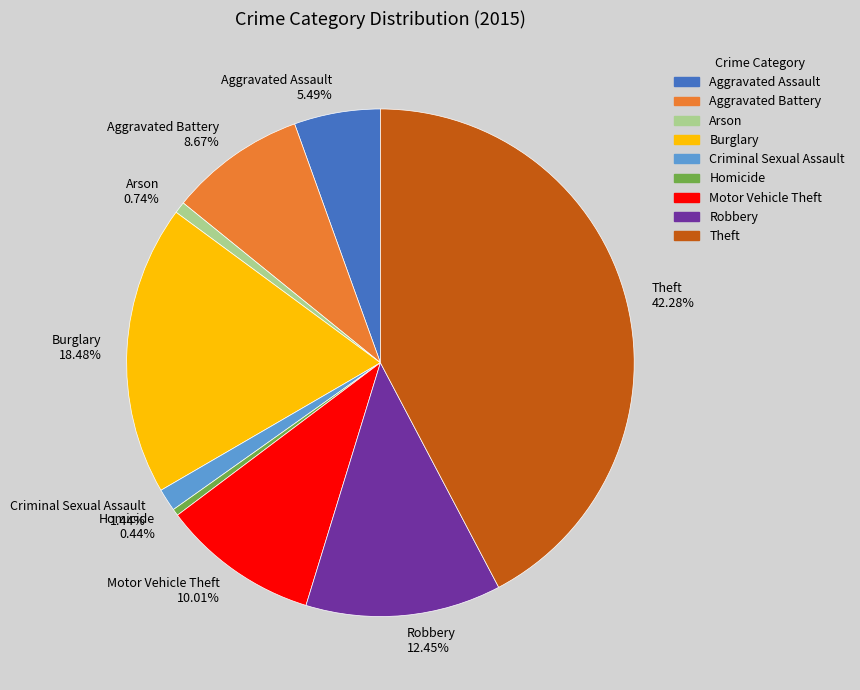

To the nearest percent, what is the combined percentage of Criminal Sexual Assault and Homicide?

2%